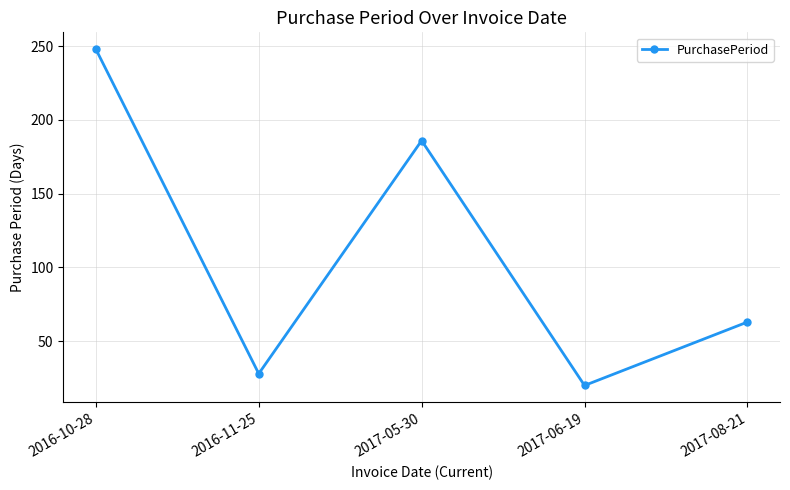

At which category does the data reach its first local peak?

2017-05-30